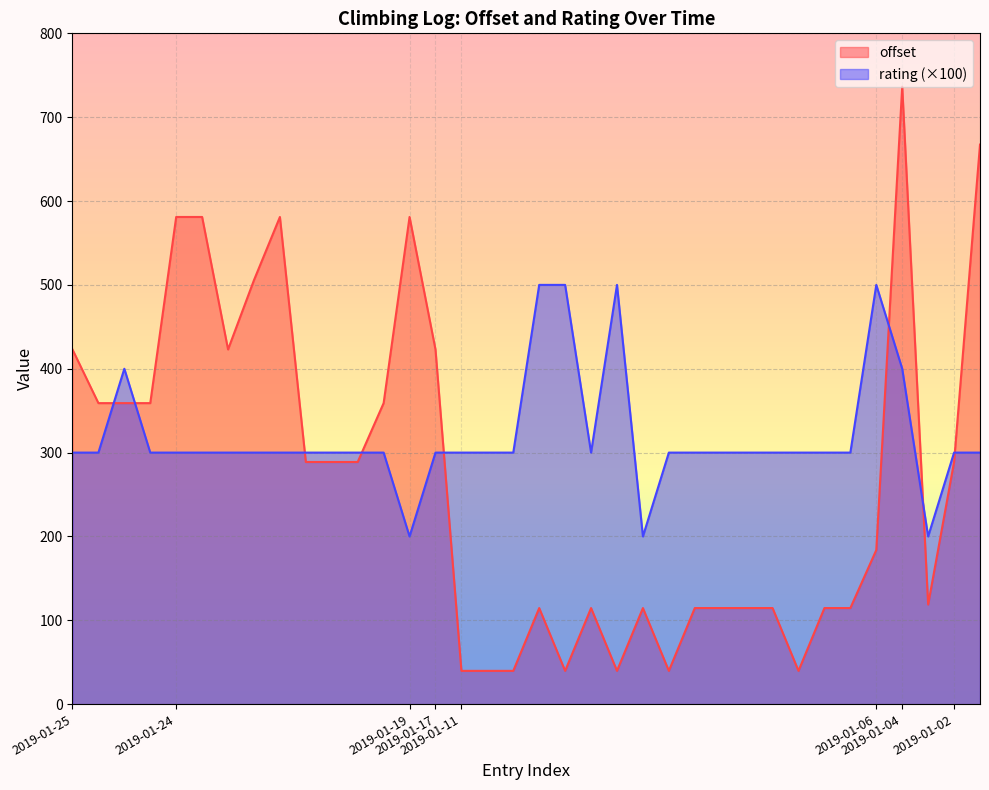

Which series has the largest range (max minus min)?

offset